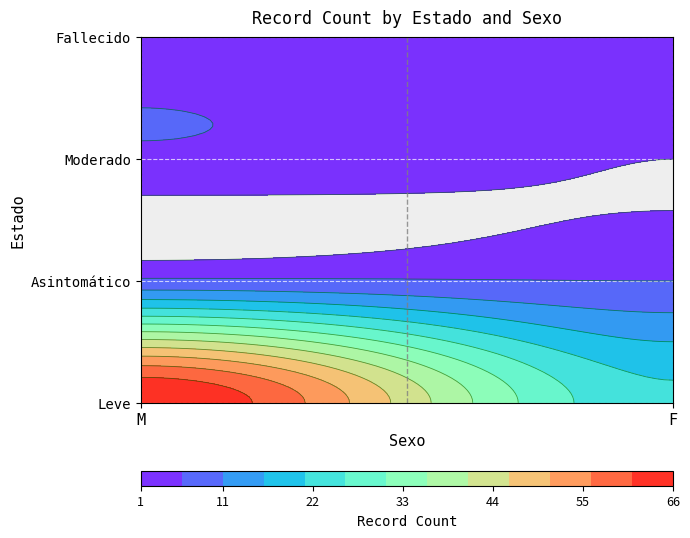

Rank the categories by Asintomático value from lowest to highest.

F, M